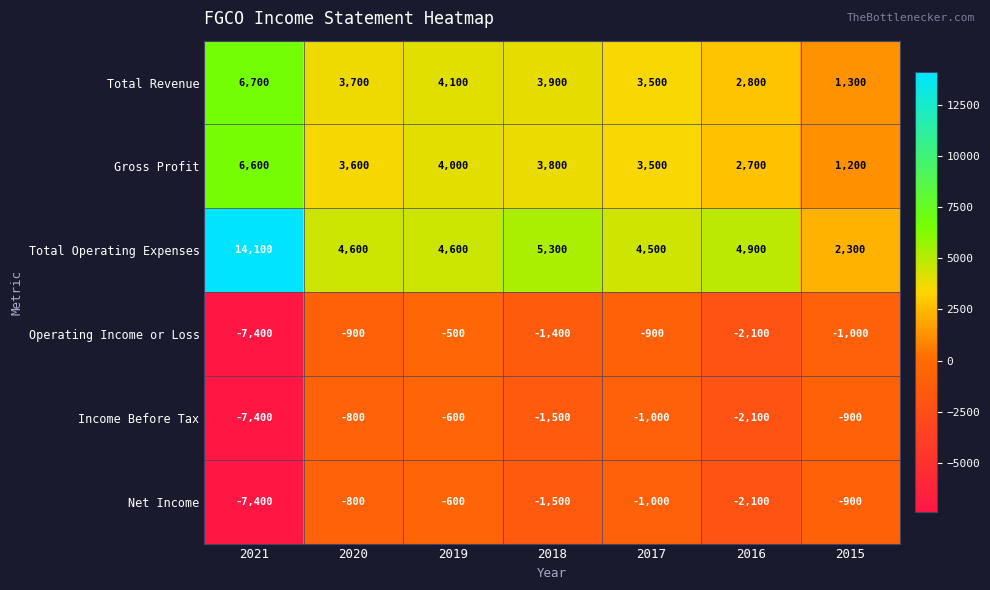

The Gross Profit series shows 4000 at 2019. True or false?

True